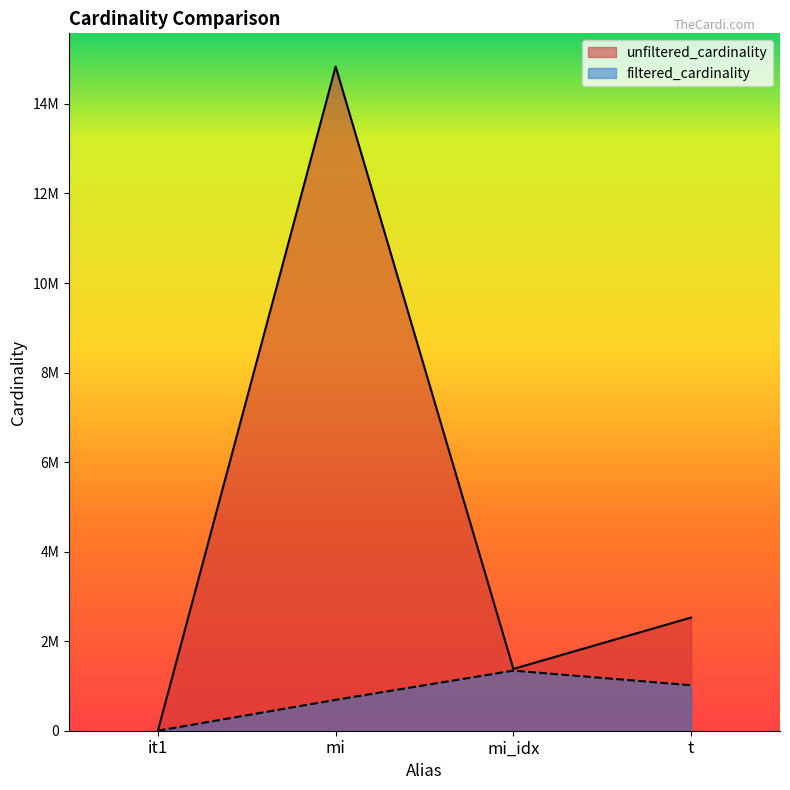

What are all the series names shown in the legend?

unfiltered_cardinality, filtered_cardinality